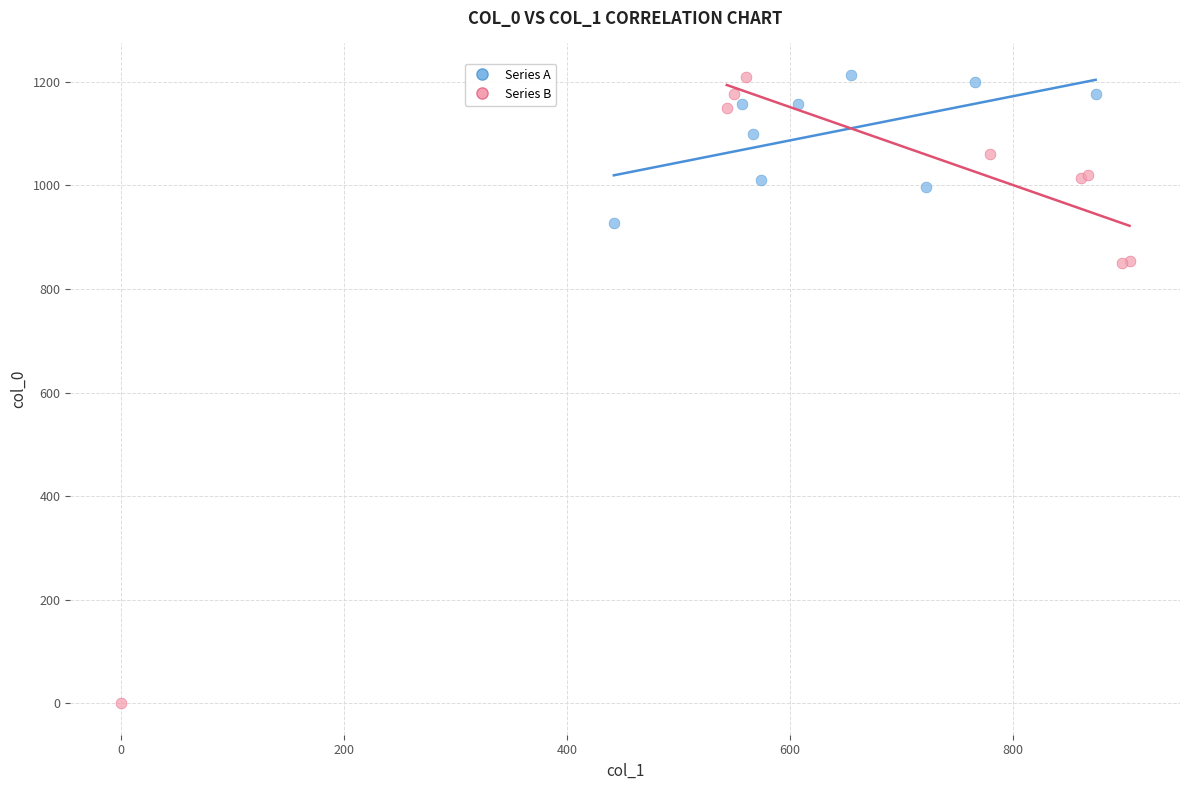

Which series reaches the minimum Y coordinate?

Series B